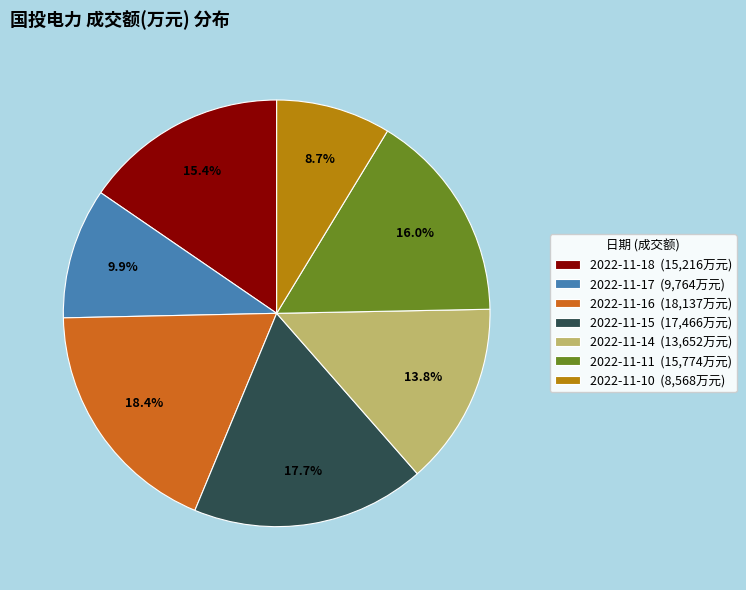

How many segments does this pie chart have?

7